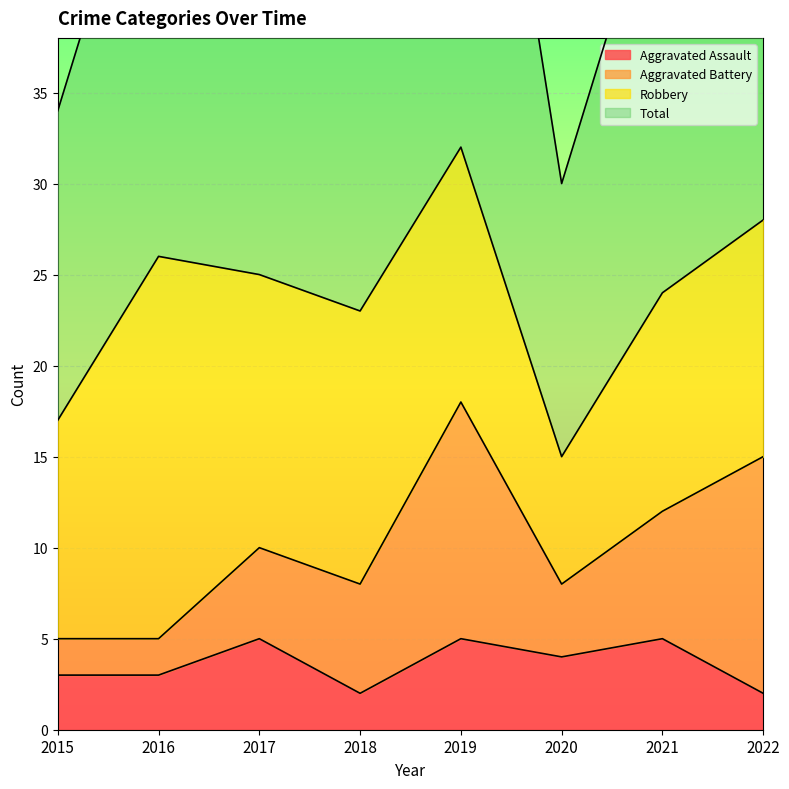

True or false: Aggravated Assault has a value of 5 at 2019.

True